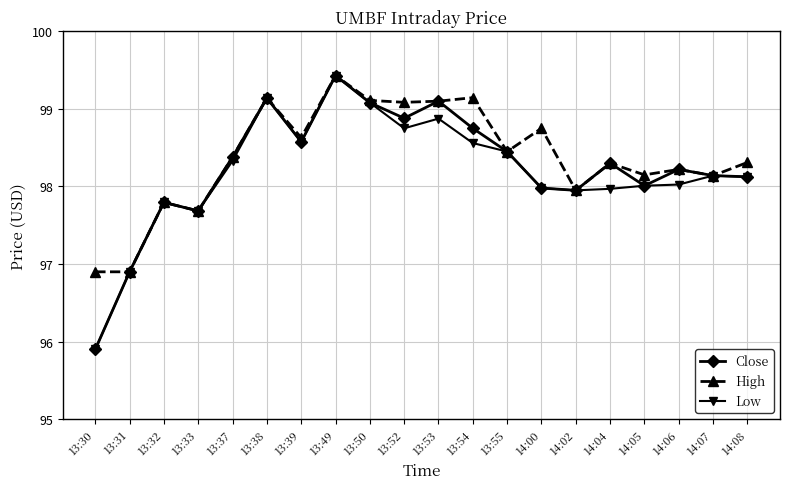

What value does the Close series have at 14:00?

98.0